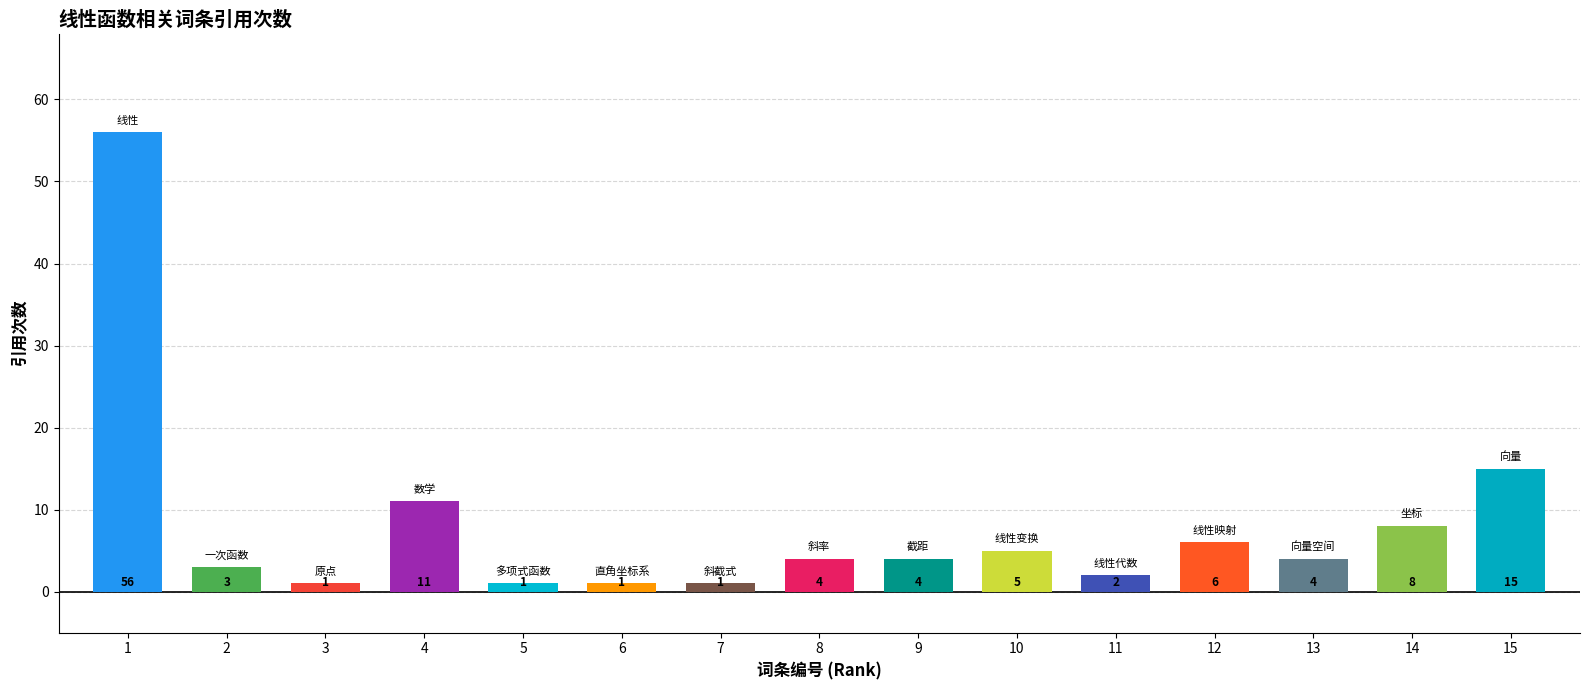

How many bars are there in total?

15